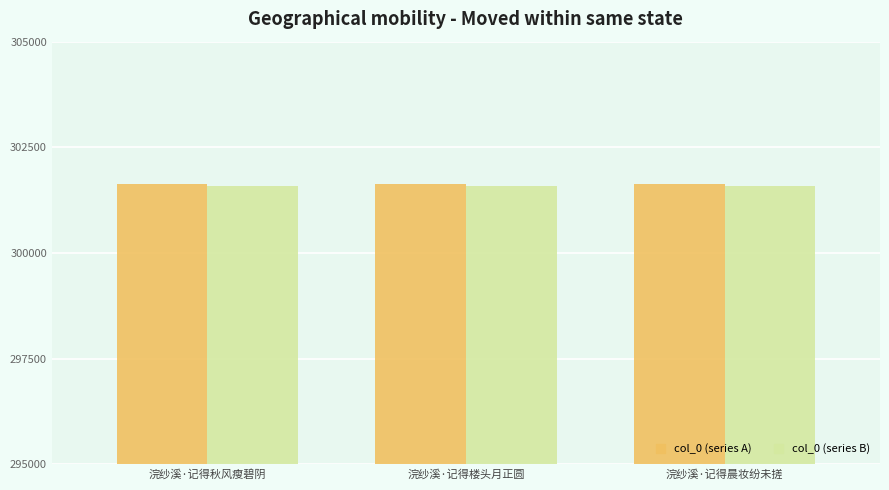

The value of col_0 (series A) at 浣纱溪·记得楼头月正圆 is 301640. True or false?

True